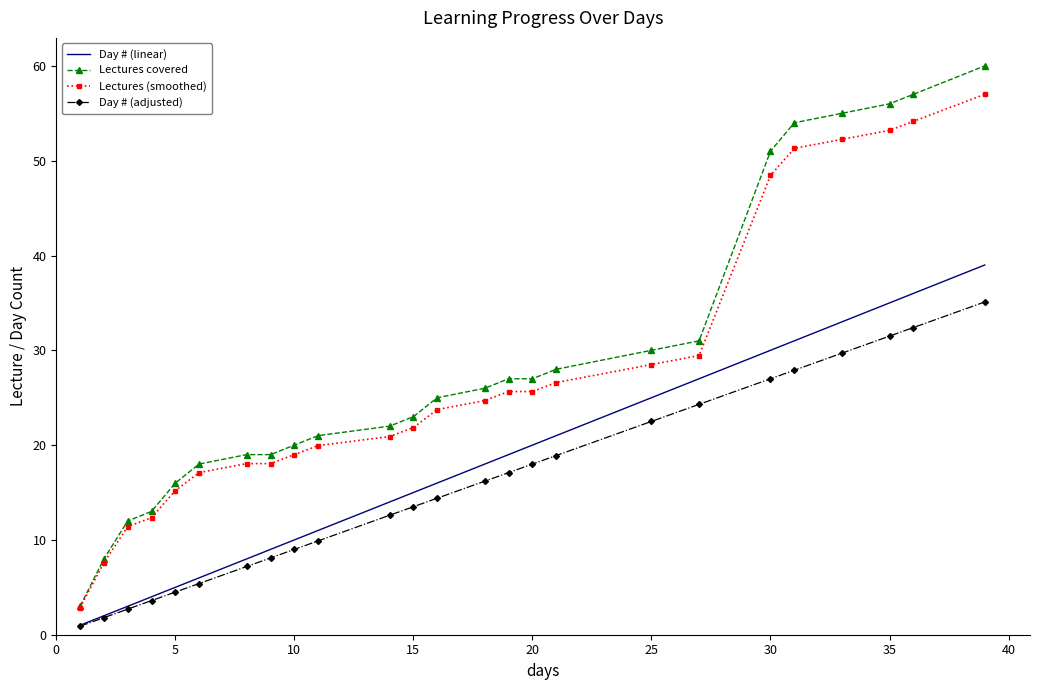

Which series has the widest spread of values?

Lectures covered